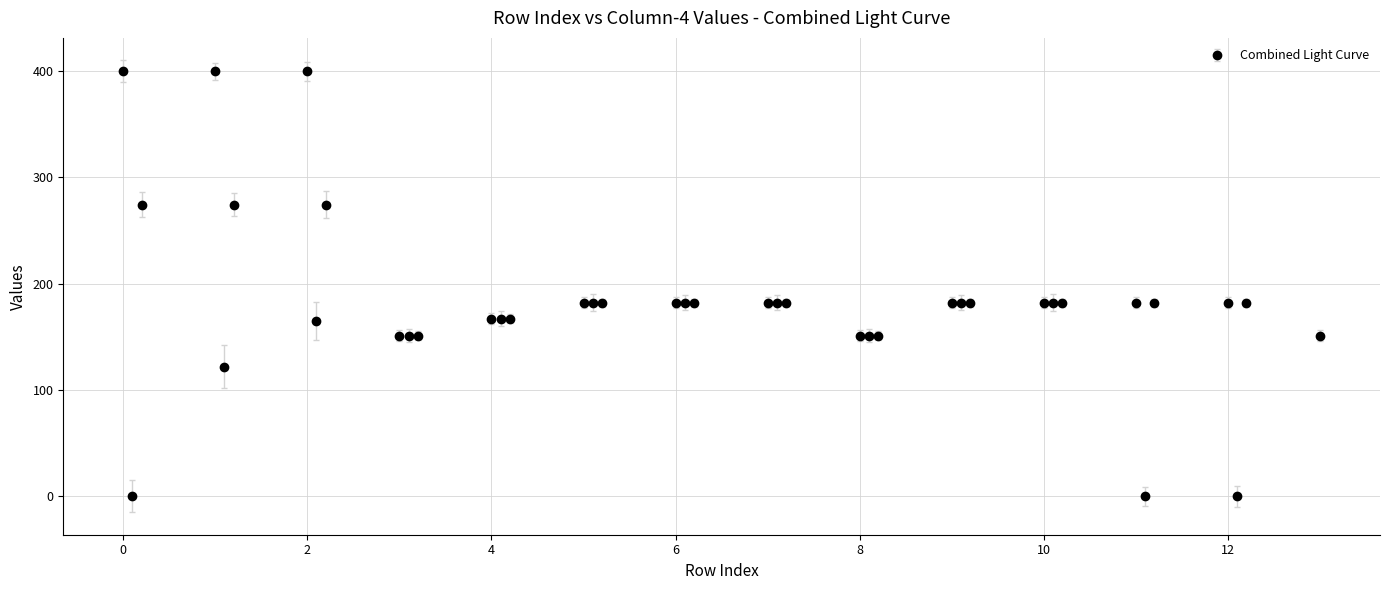

What is the value of the 10th point from the left?

151.0